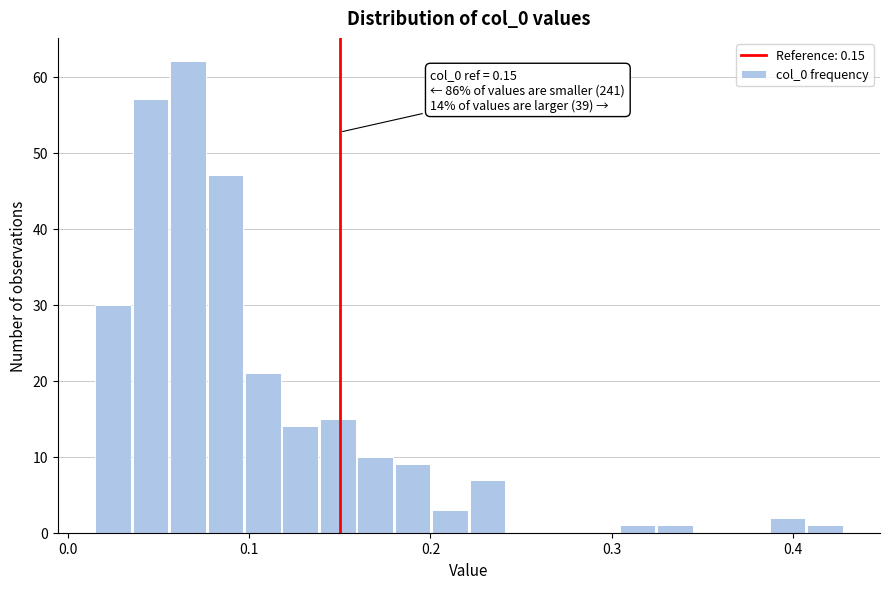

Around what value on the x-axis is the tallest bar? Give the approximate position of its centre, as read against the axis.

0.07